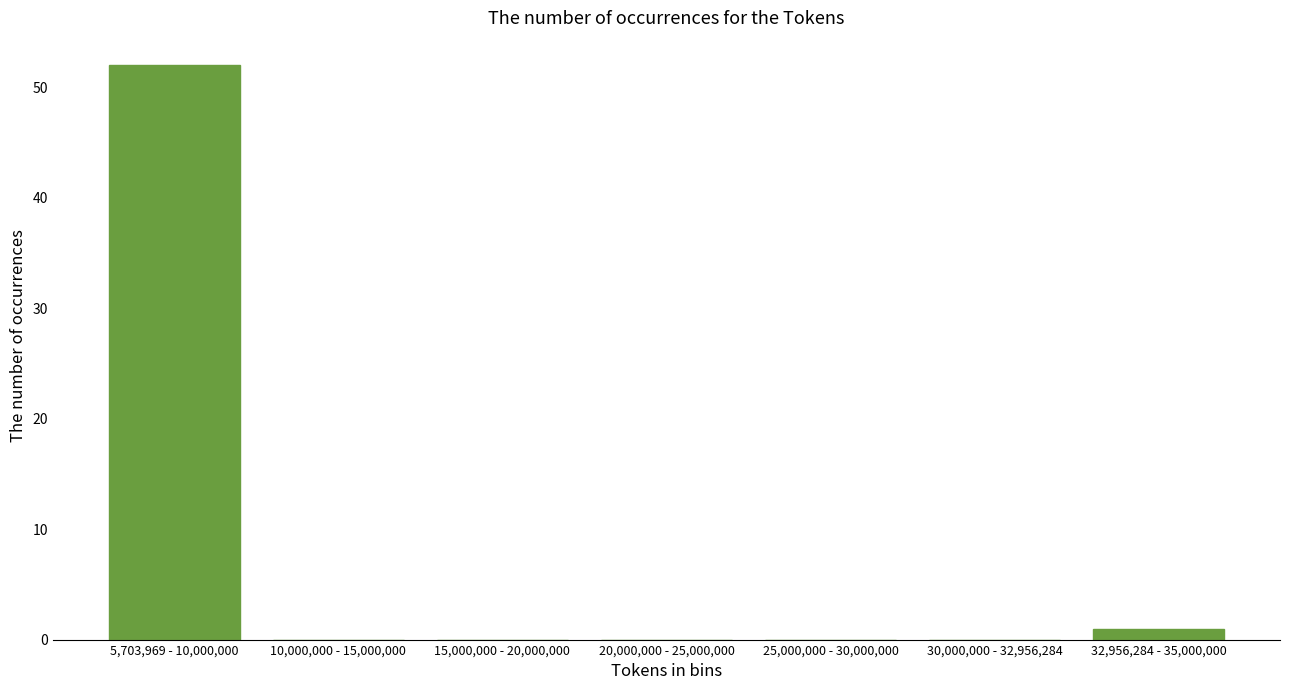

Reading left to right, list all the values displayed in this chart.

5,703,969 - 10,000,000=52	10,000,000 - 15,000,000=0	15,000,000 - 20,000,000=0	20,000,000 - 25,000,000=0	25,000,000 - 30,000,000=0	30,000,000 - 32,956,284=0	32,956,284 - 35,000,000=1